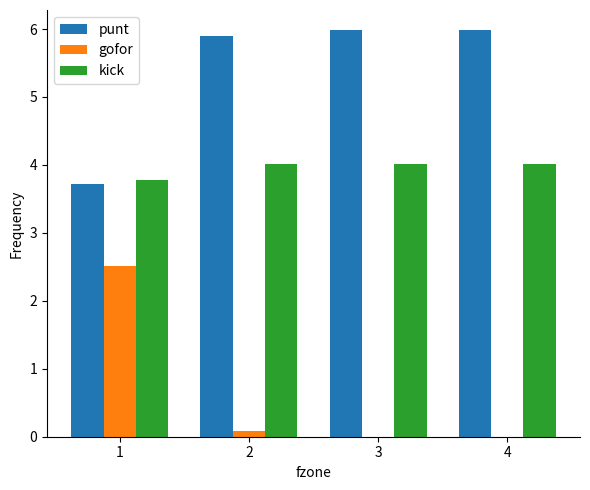

Reading left to right, extract all data points from this chart.

punt: 3.7	5.9	6.0	6.0
gofor: 2.5	0.1	0.0	0.0
kick: 3.8	4.0	4.0	4.0